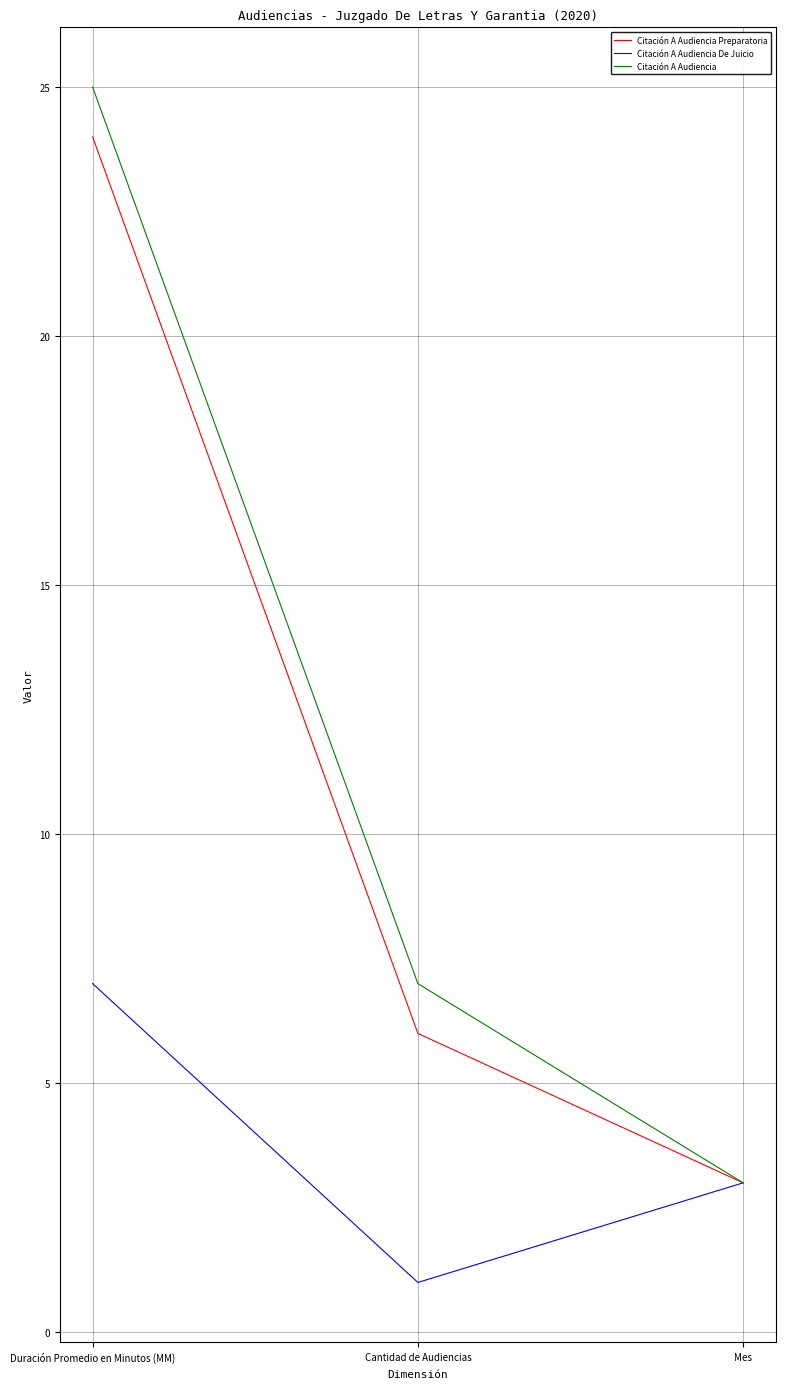

Count the Citación A Audiencia De Juicio values in the range 1 to 7.

3